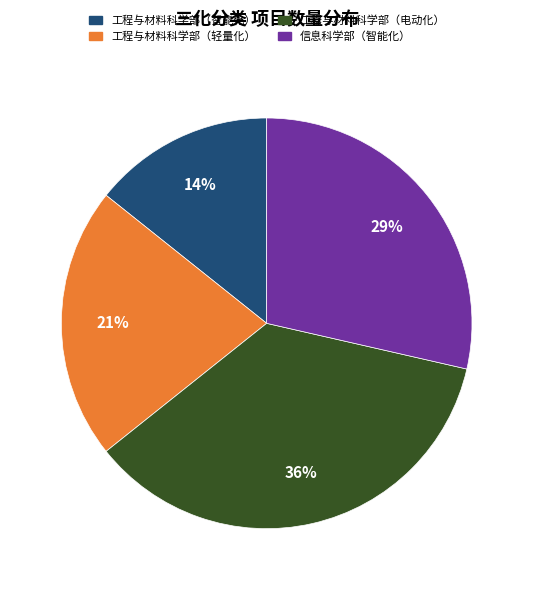

Which slice is the largest?

工程与材料科学部（电动化）